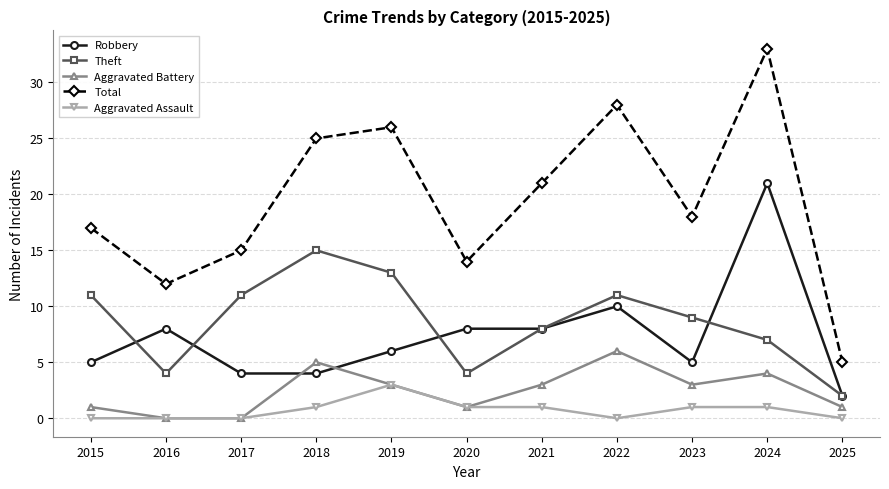

Which series changed the most between 2016 and 2019?

Total